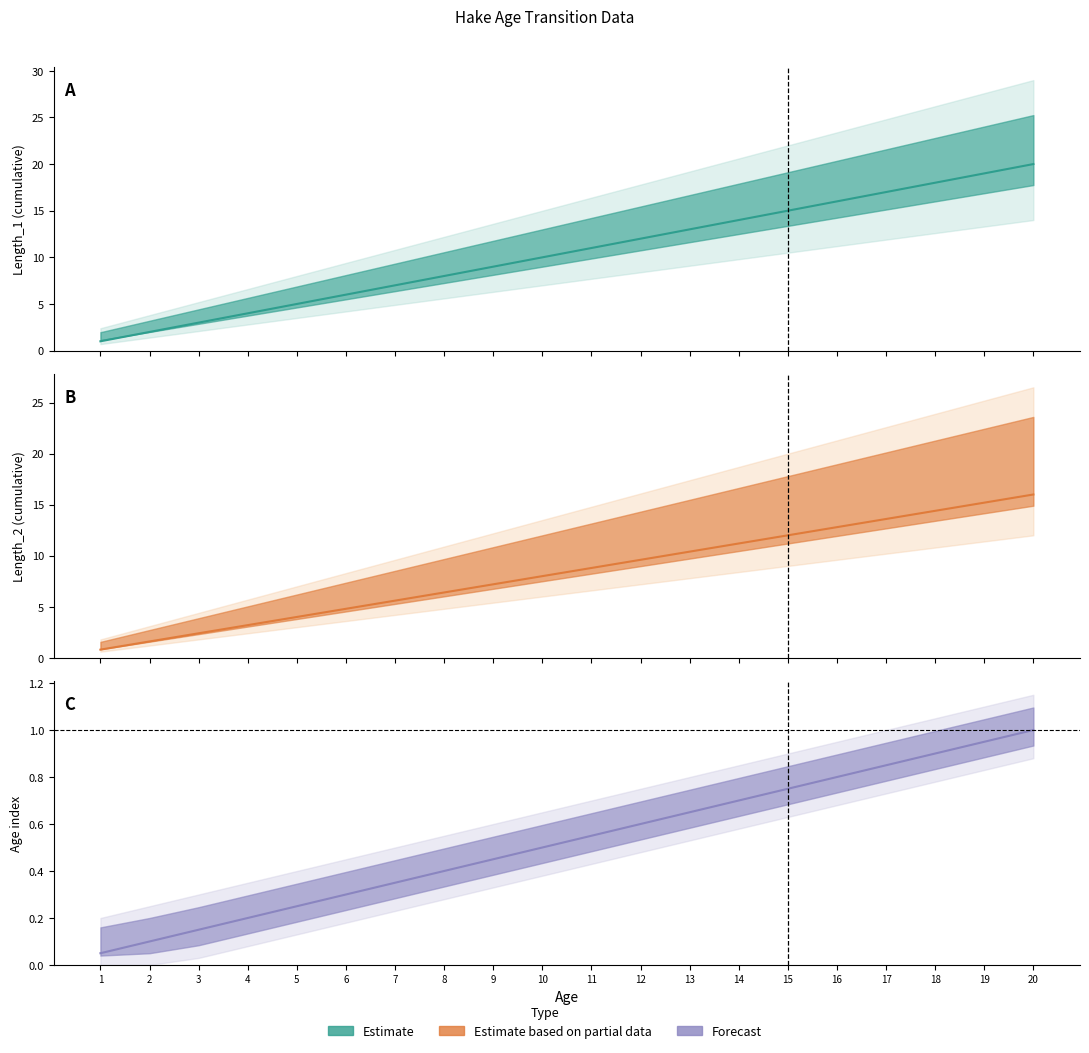

True or false: Length_3 and Length_2 cross at least once.

False